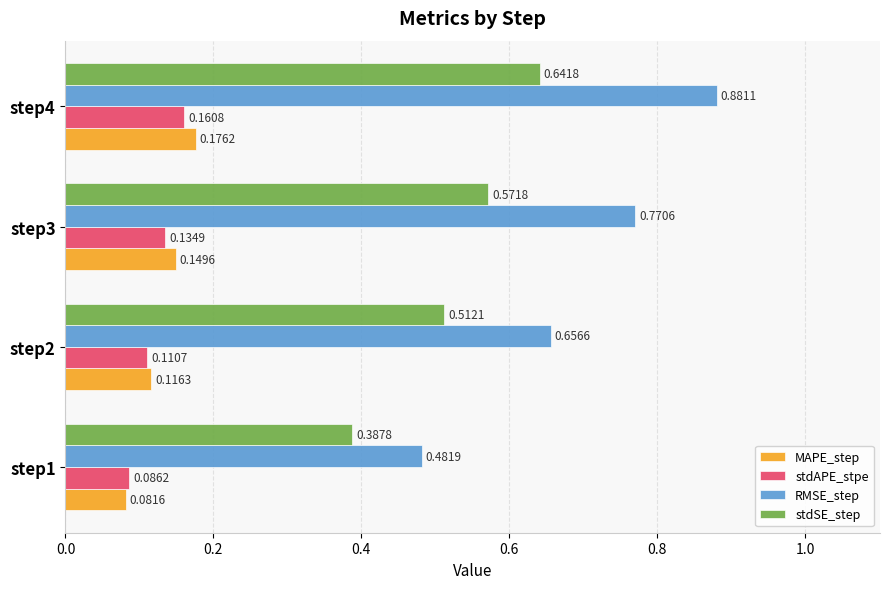

What is the sum of all stdSE_step values?

2.1